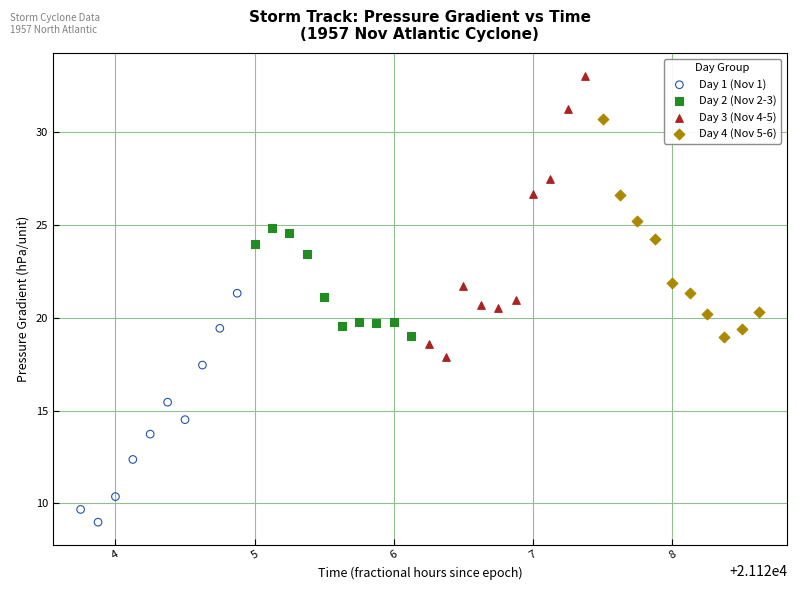

Which series reaches the minimum Y coordinate?

Day 1 (Nov 1)